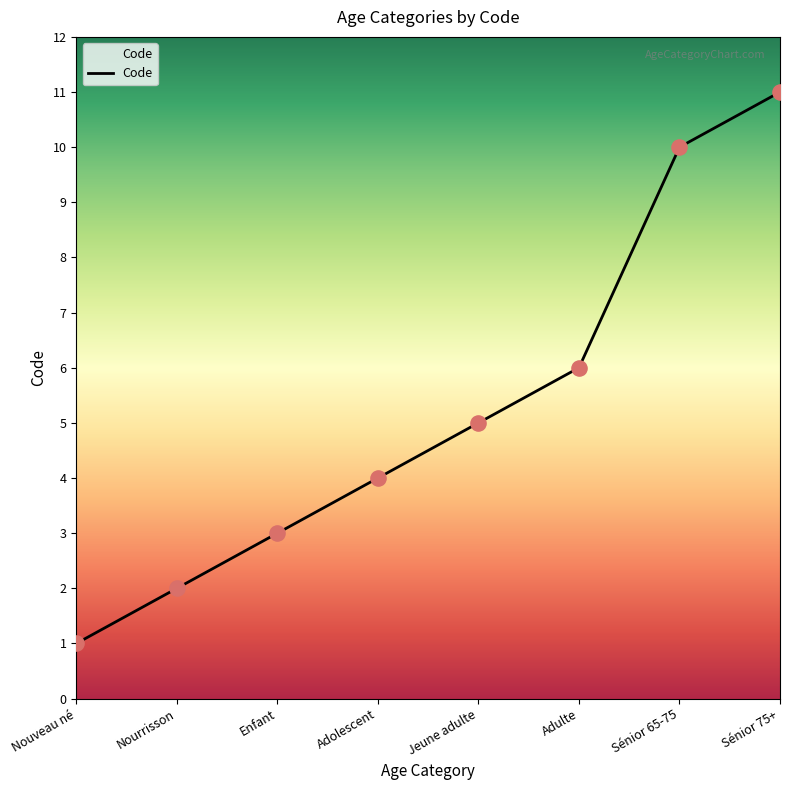

What is the change in value from Adulte to Sénior 65-75?

+4